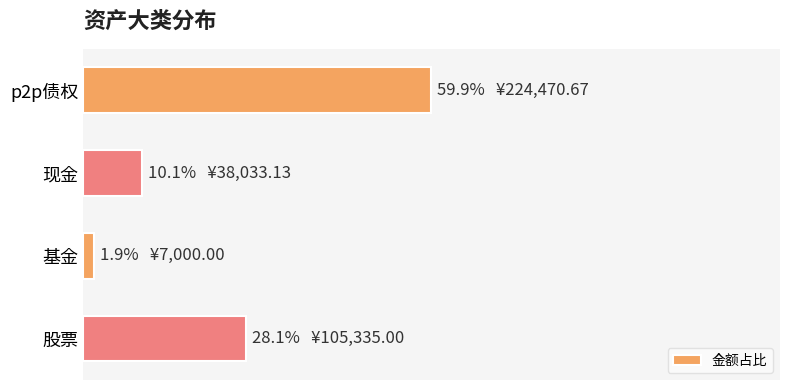

Are the bars horizontal?

Yes